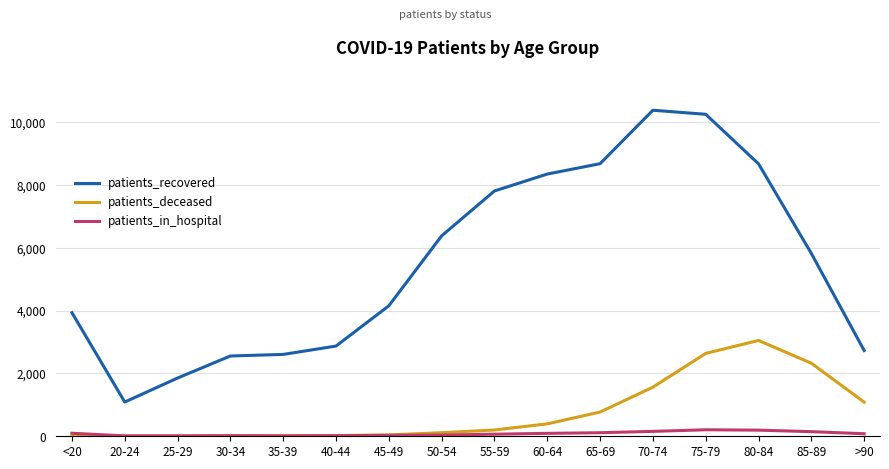

What is the maximum value shown in the chart?

10371